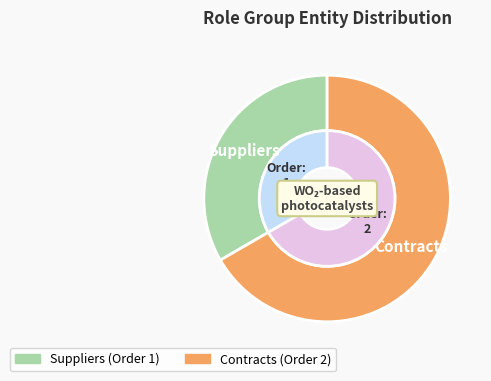

What is the smallest slice in the pie chart?

Suppliers